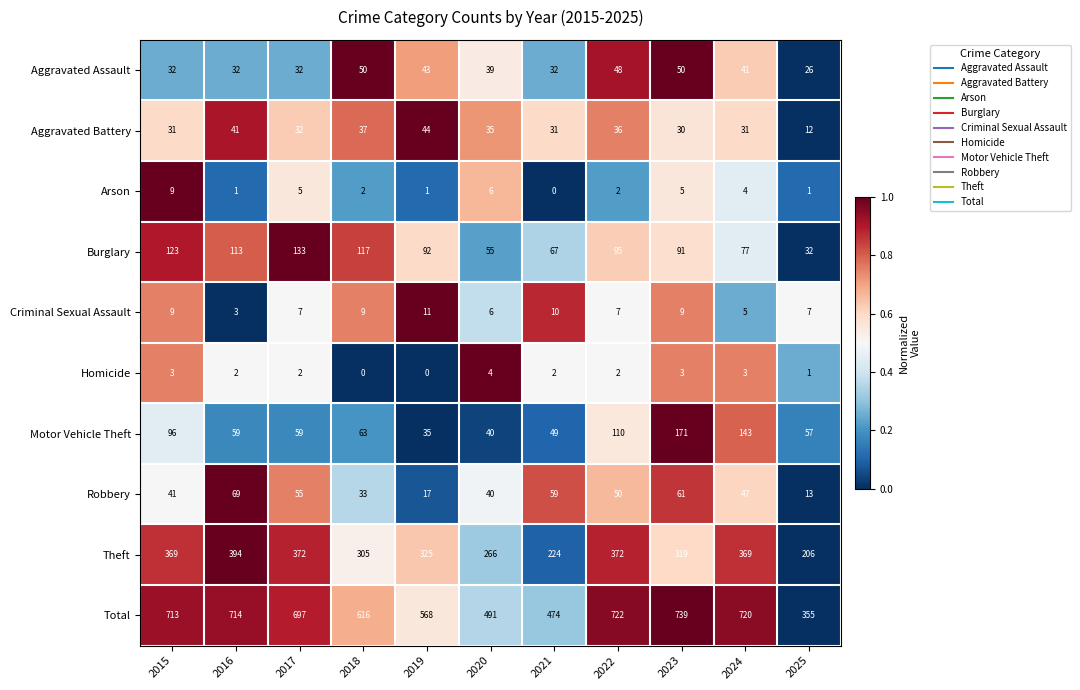

What is the maximum value shown in the chart?

739